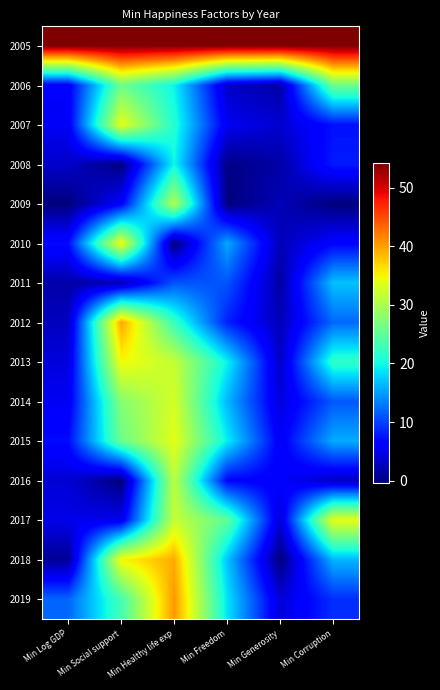

List the series in order of their peak value, highest first.

2005, 2019, 2012, 2018, 2013, 2010, 2017, 2007, 2015, 2014, 2016, 2009, 2006, 2008, 2011